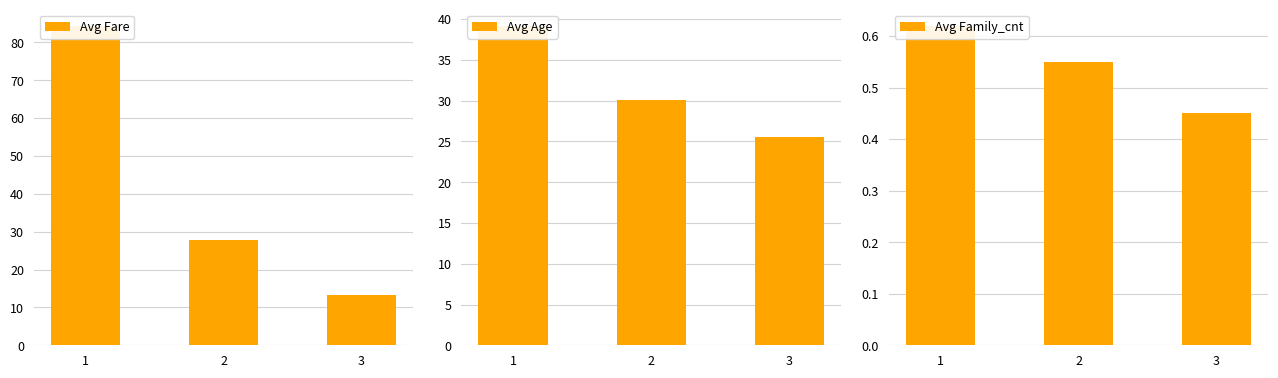

What are all the series names shown in the legend?

Avg Fare, Avg Age, Avg Family_cnt